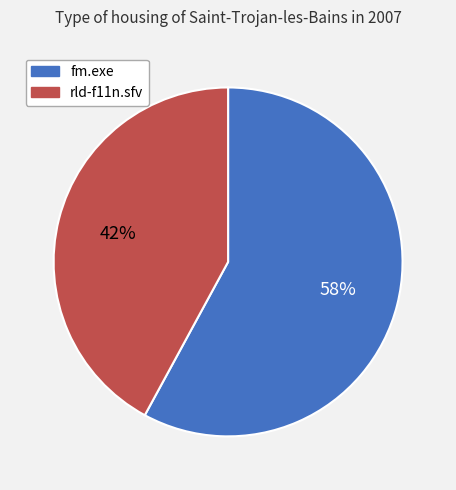

To the nearest percent, what is the combined percentage of rld-f11n.sfv and fm.exe?

100%